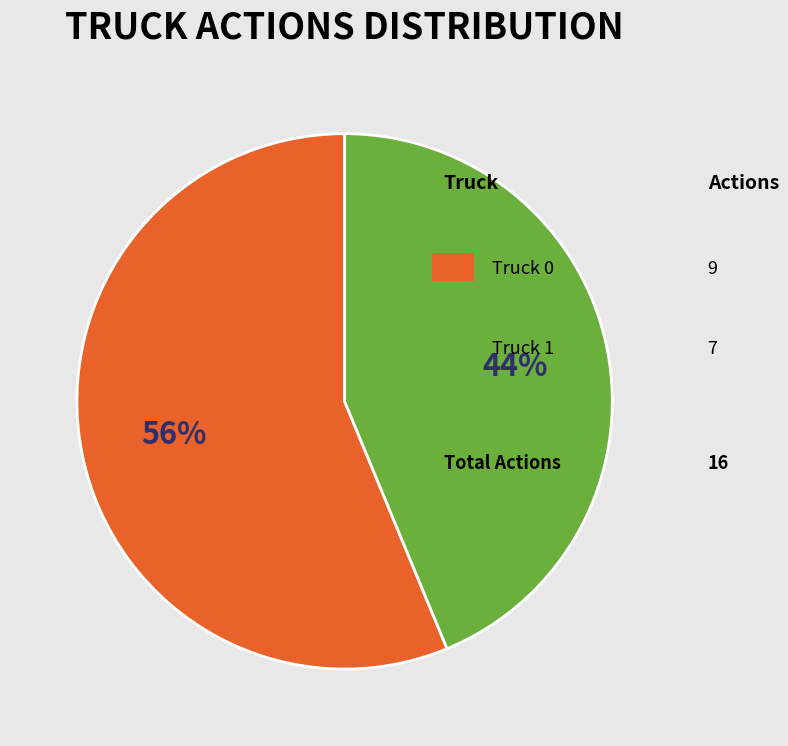

To the nearest percent, what is the average slice percentage?

50%